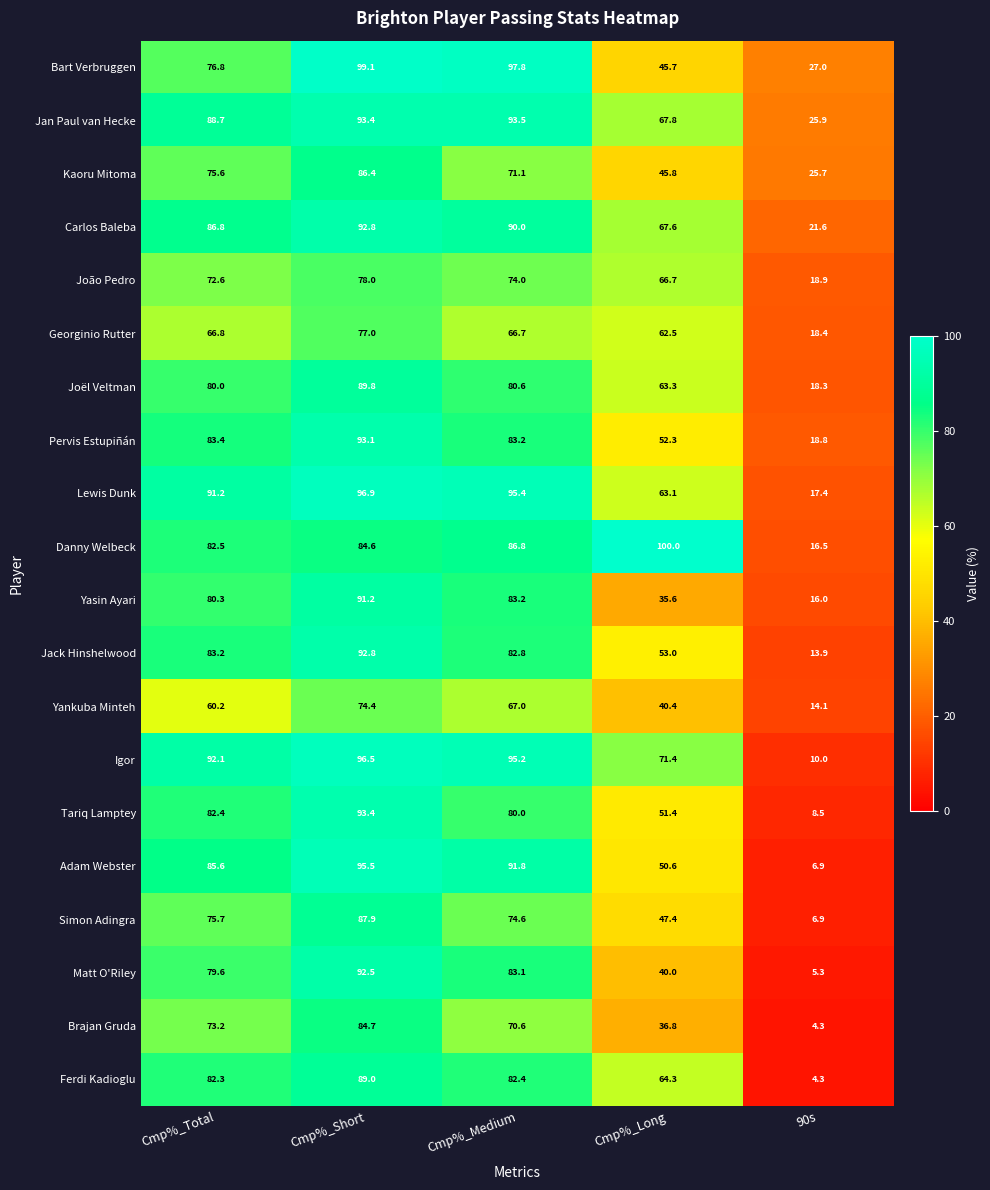

What is the smallest value displayed?

4.3